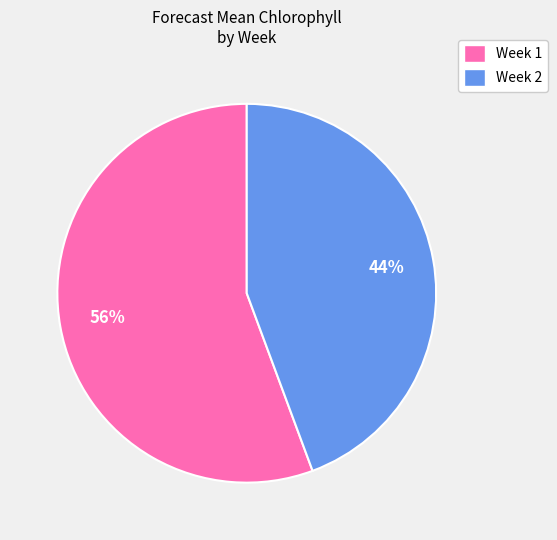

Count the number of slices in the pie.

2